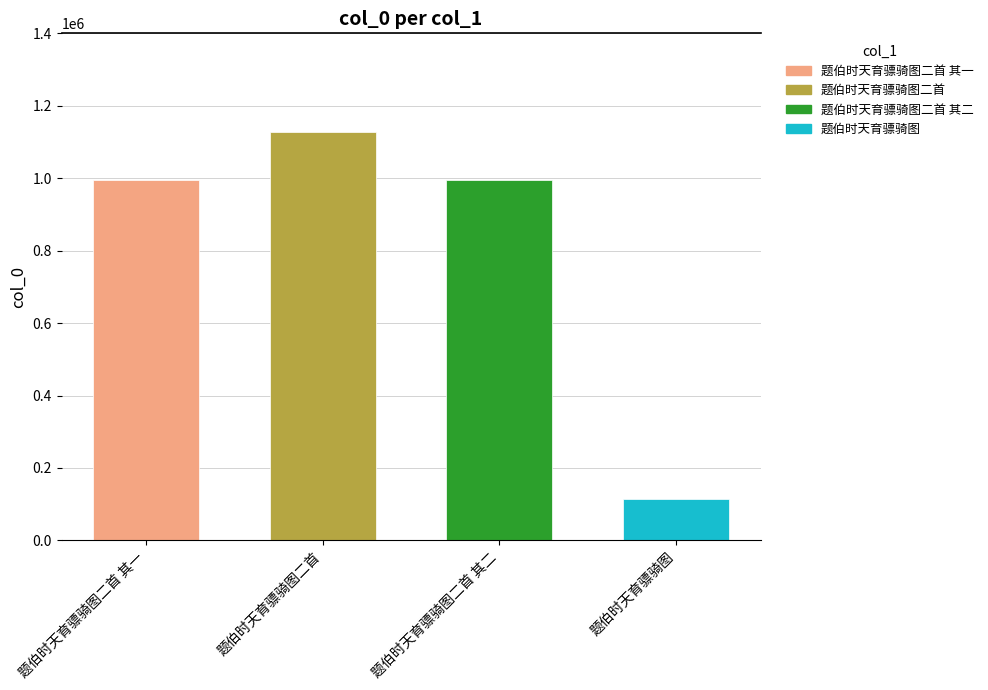

What is the change in value from 题伯时天育骠骑图二首 to 题伯时天育骠骑图?

-1011856